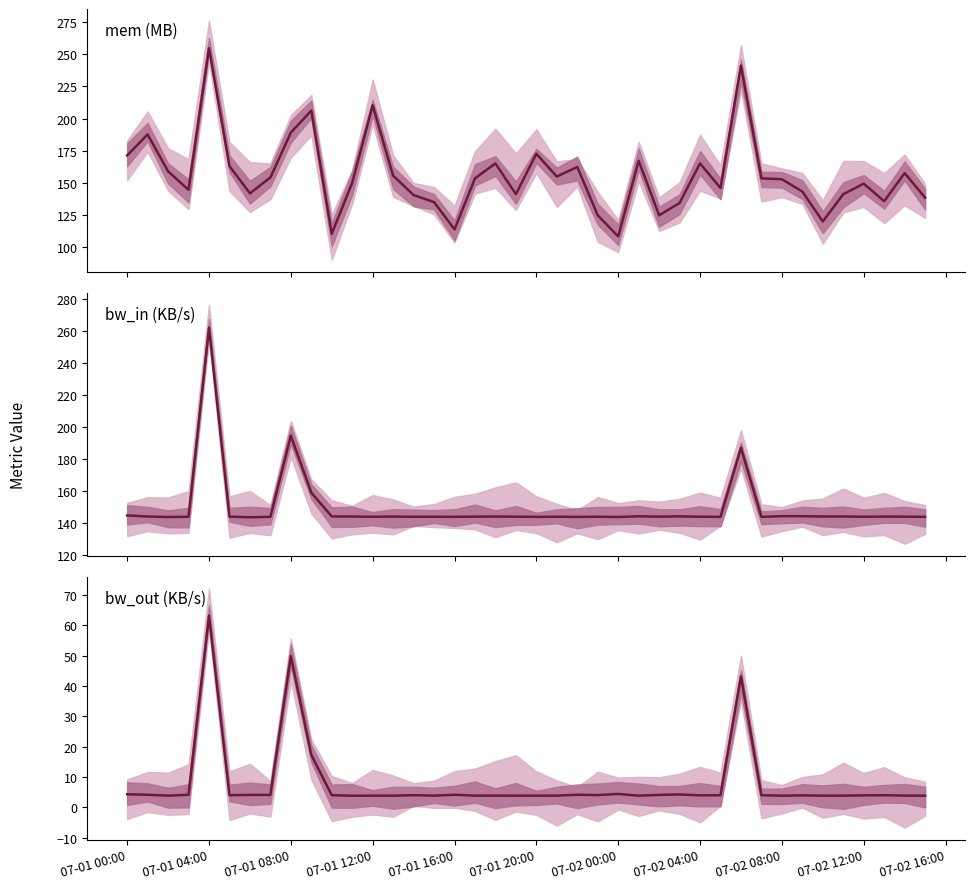

How many lines are shown in the chart?

3